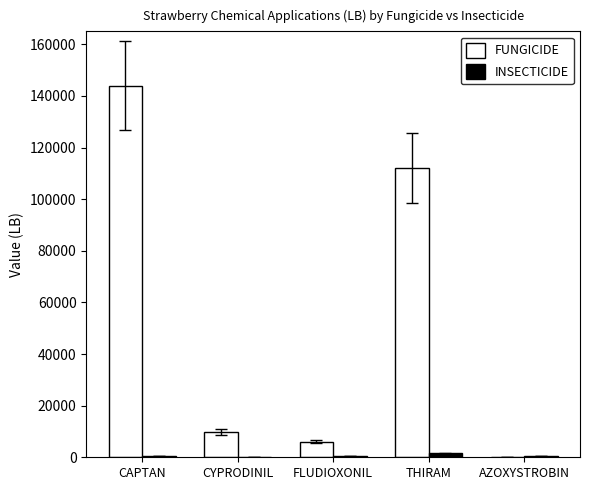

What is the maximum value shown in the chart?

144000